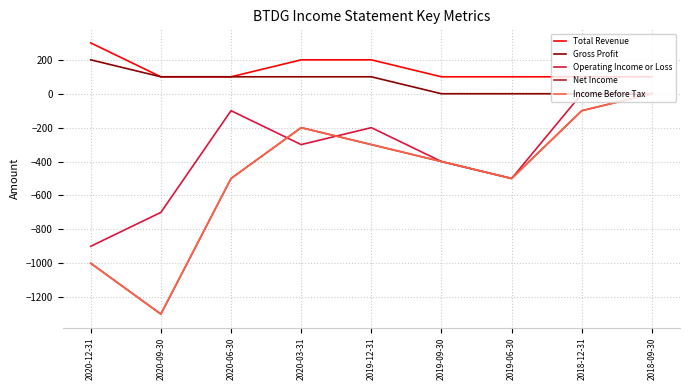

Reading right to left, list all the values displayed in this chart.

Total Revenue: 100	100	100	100	200	200	100	100	300
Gross Profit: 0	0	0	0	100	100	100	100	200
Operating Income or Loss: 0	0	-500	-400	-200	-300	-100	-700	-900
Net Income: 0	-100	-500	-400	-300	-200	-500	-1300	-1000
Income Before Tax: 0	-100	-500	-400	-300	-200	-500	-1300	-1000